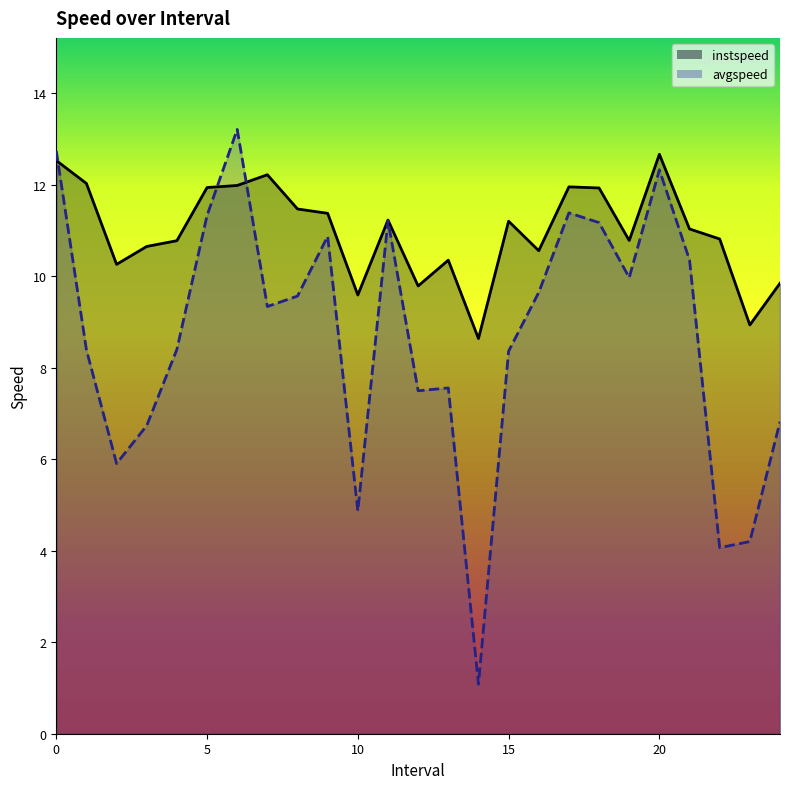

Where do instspeed and avgspeed first cross each other?

0.0 and 1.0